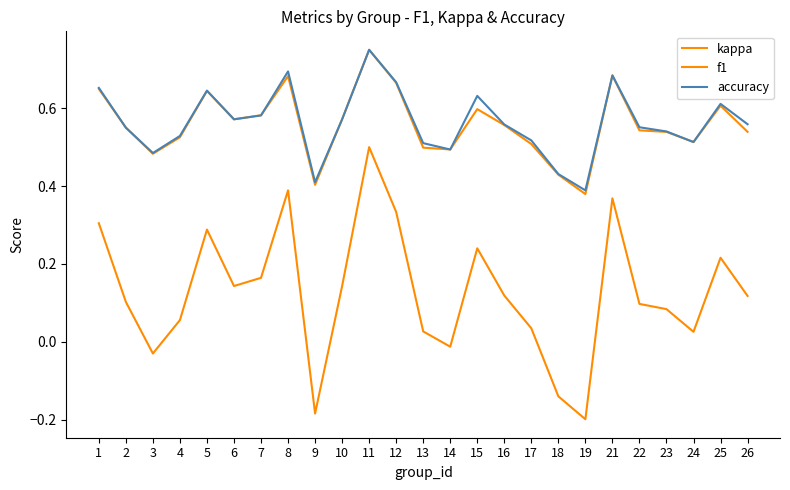

True or false: f1 has more than 1 interior local peaks.

True